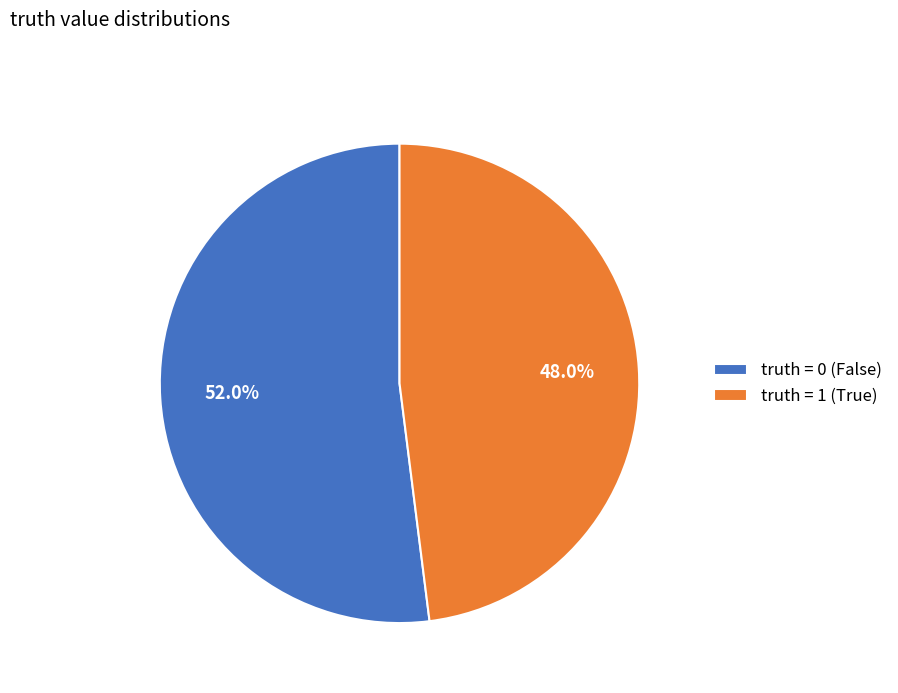

What percentage is NOT represented by truth = 1 (True)?

52.0%